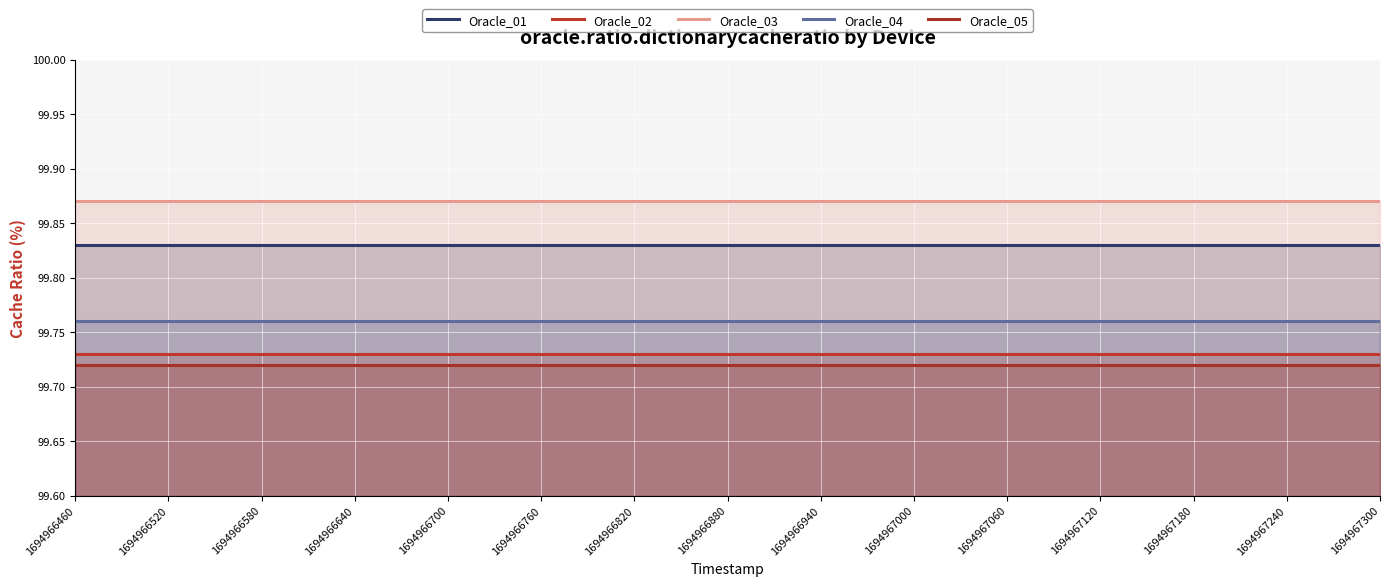

What is the maximum value for Oracle_01?

99.8